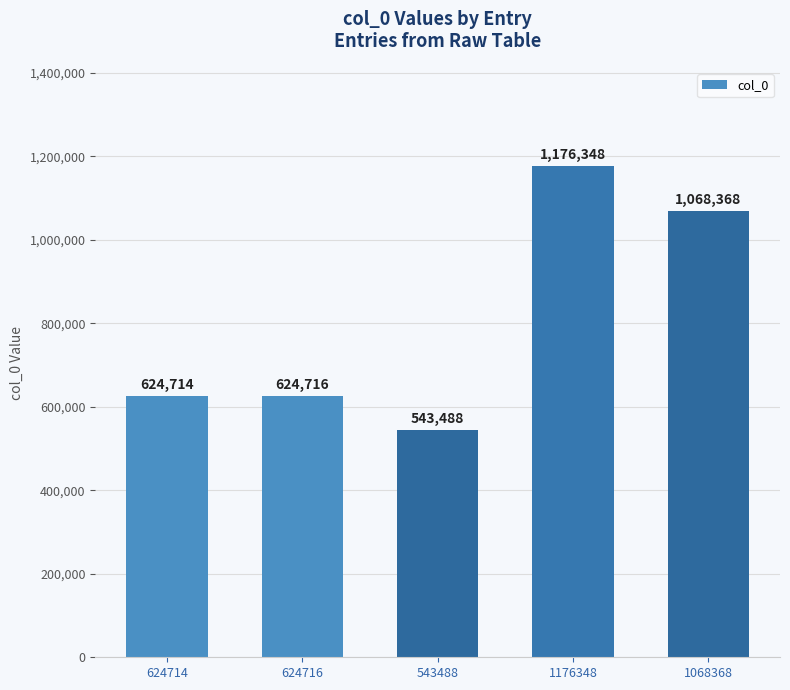

The value at 1176348 is 1176348. True or false?

True